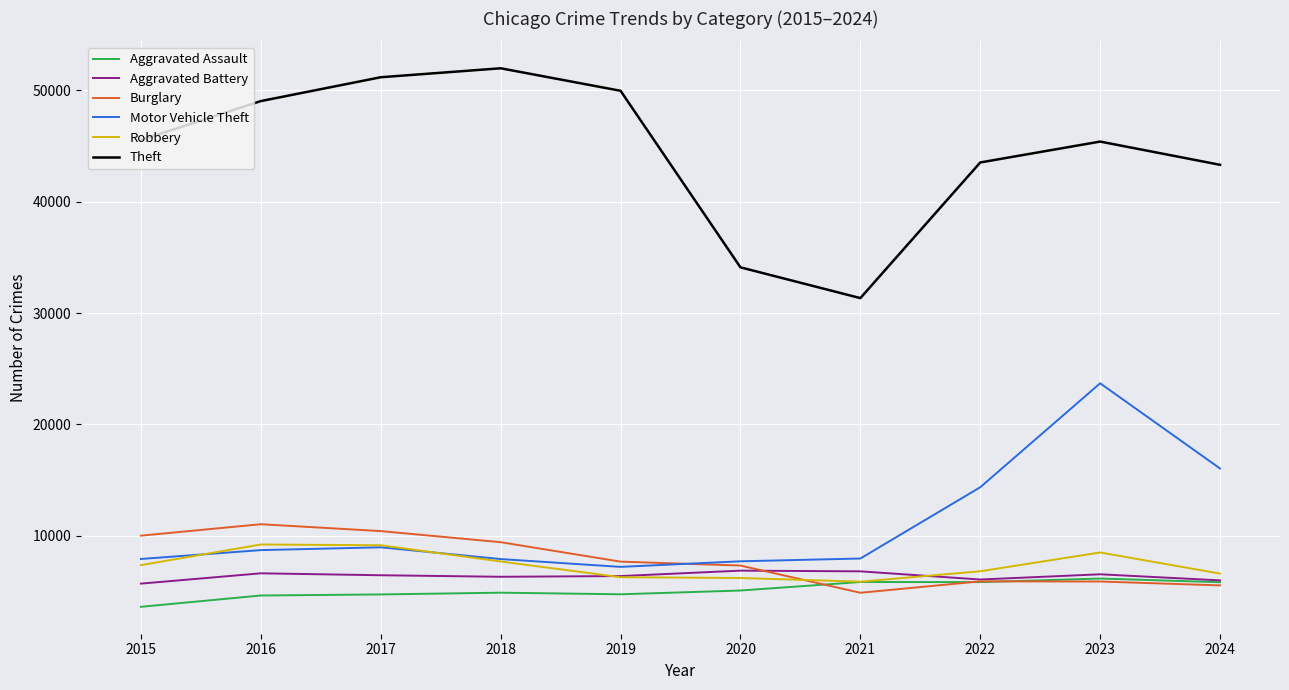

Is it true that Aggravated Battery equals 6071 at 2022?

True